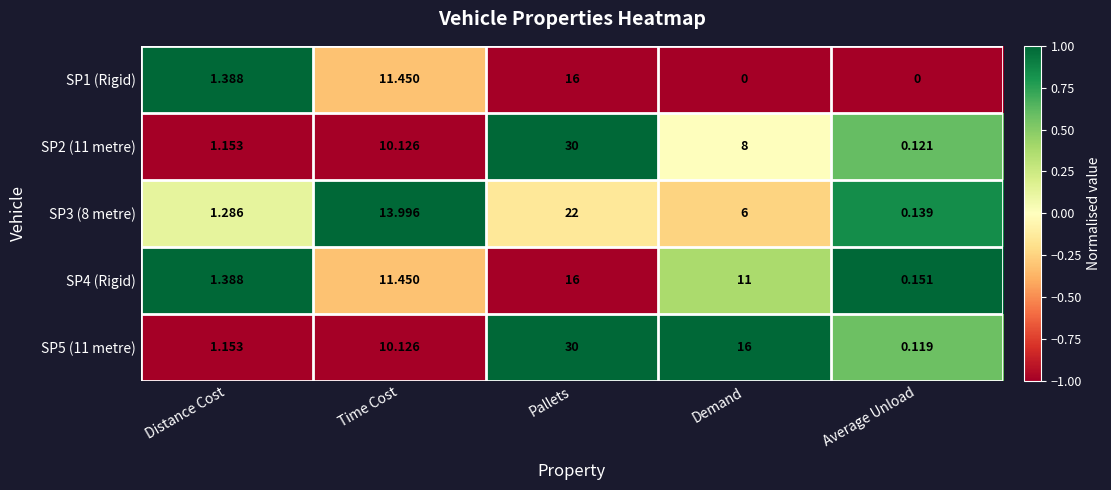

Is the value of SP3 (8 metre) at Pallets greater than the value of SP1 (Rigid) at Distance Cost?

Yes